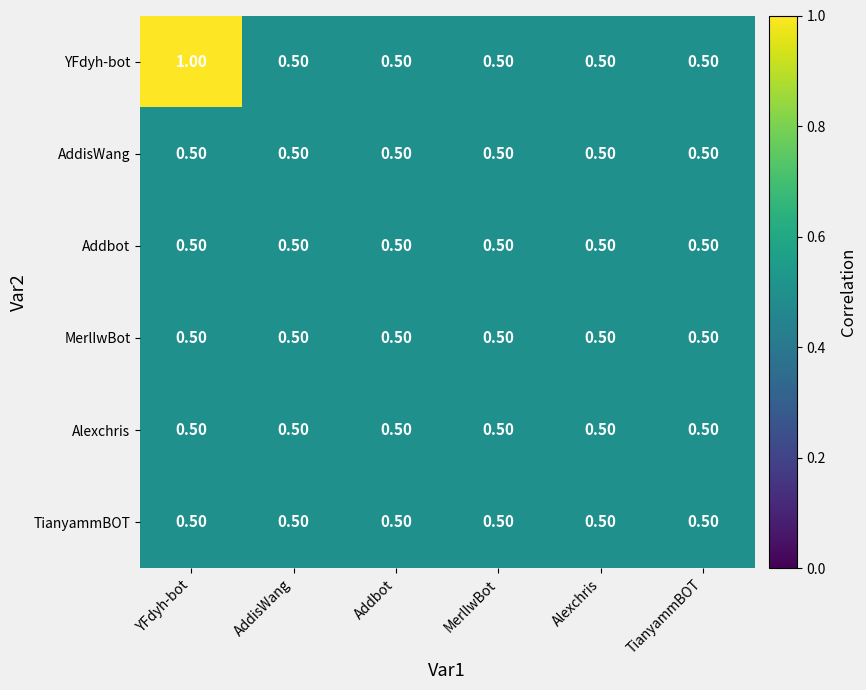

What is the sum of all MerlIwBot values?

3.0